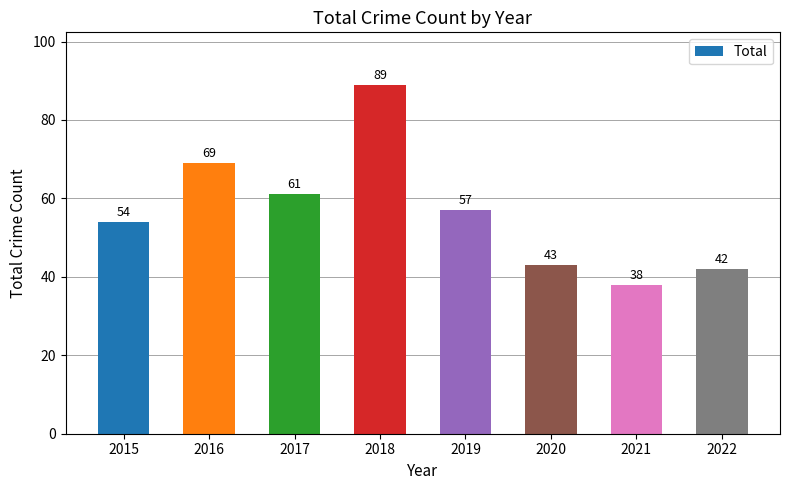

Reading left to right, transcribe all the data shown in this chart.

54	69	61	89	57	43	38	42